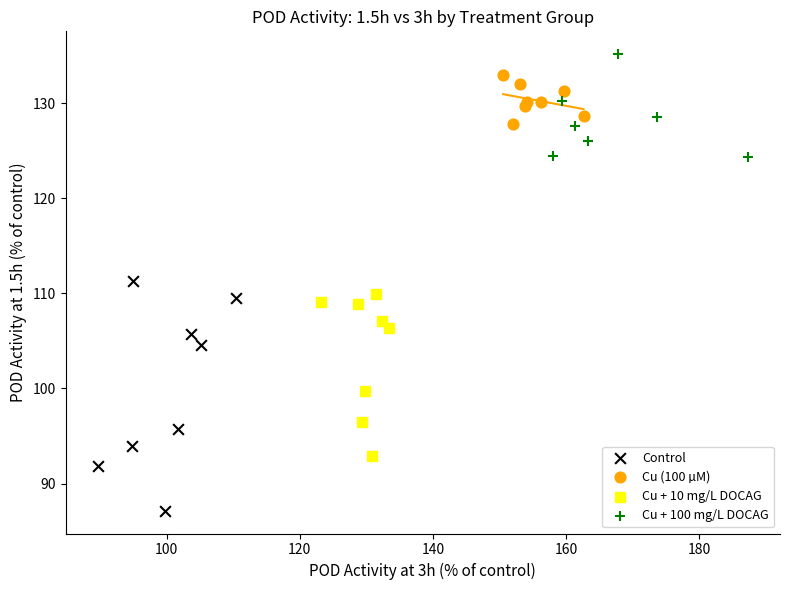

Which series reaches the minimum Y coordinate?

Control